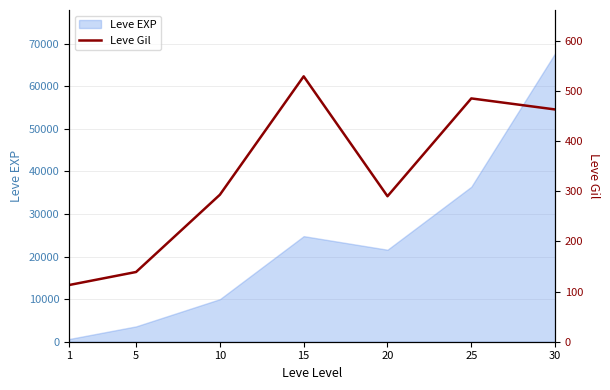

At which label is the value closest to 321?

10